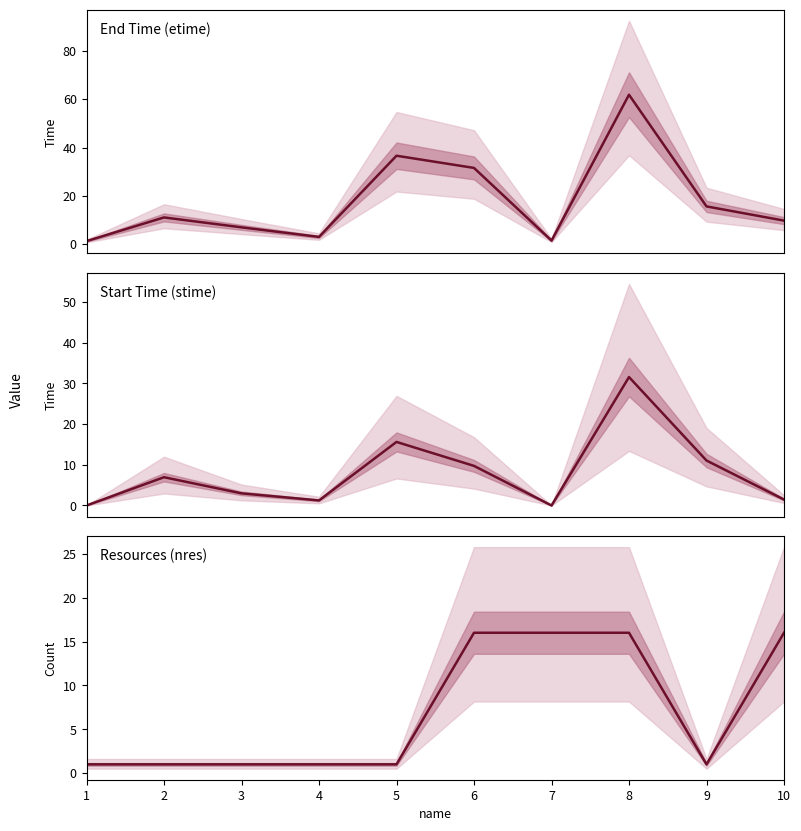

At which label does etime first exceed 11?

2